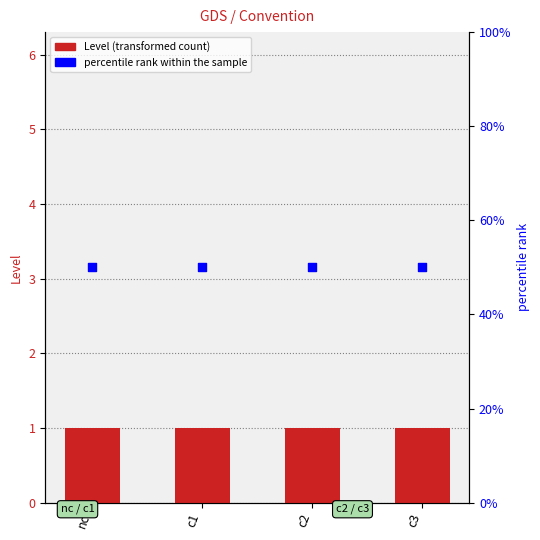

Which series has the largest total across all categories?

percentile rank within the sample